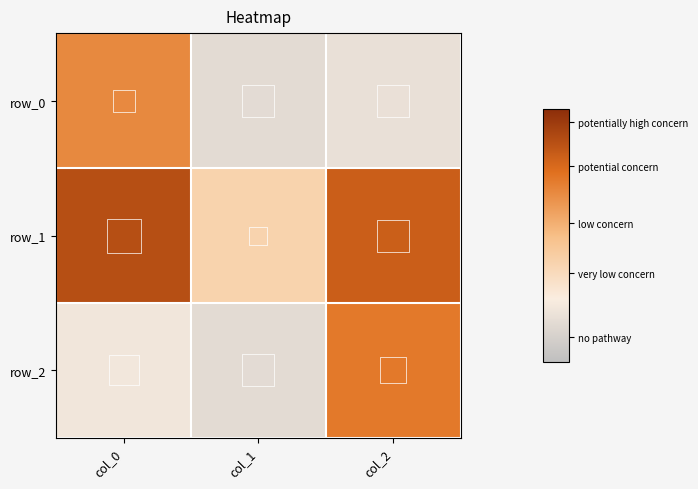

How many positive values does the row_1 series have?

2